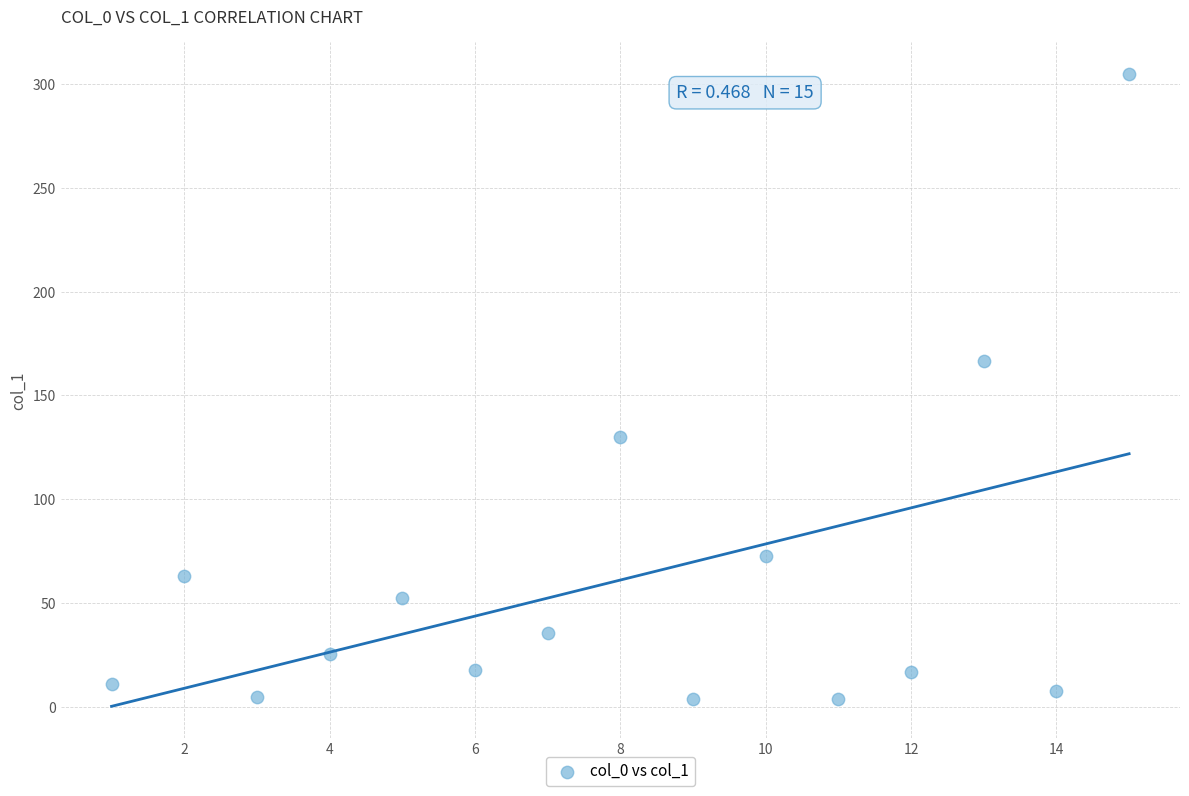

What Y value in the scatter plot is closest to 154?

166.7